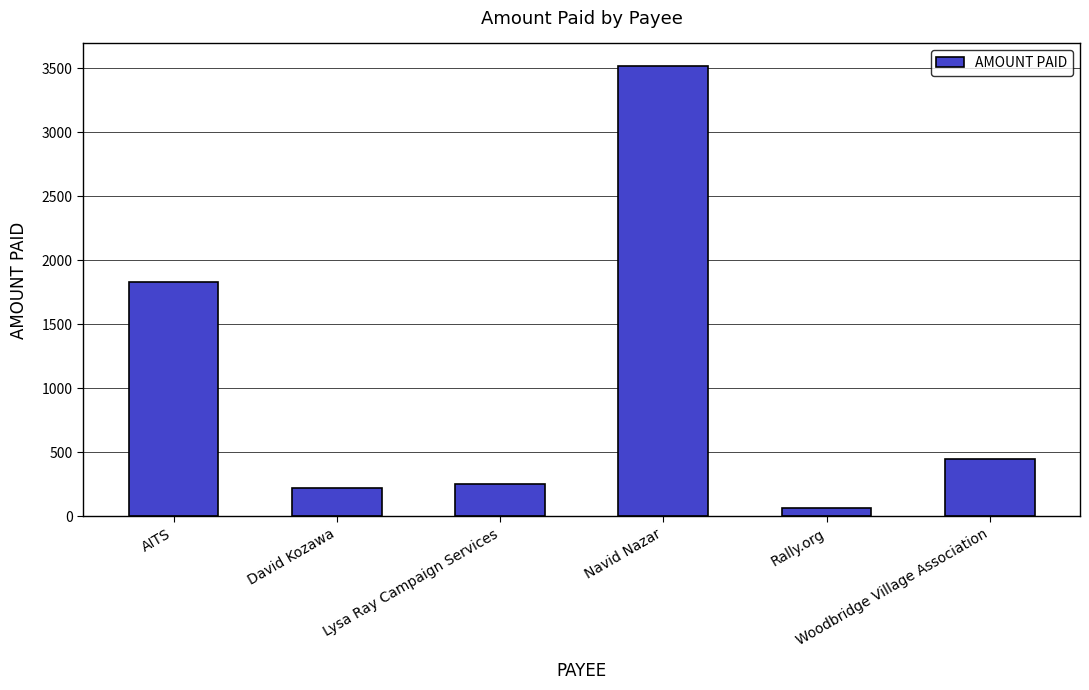

Reading right to left, extract all data points from this chart.

450.0	64.3	3517.3	250.0	221.0	1830.3